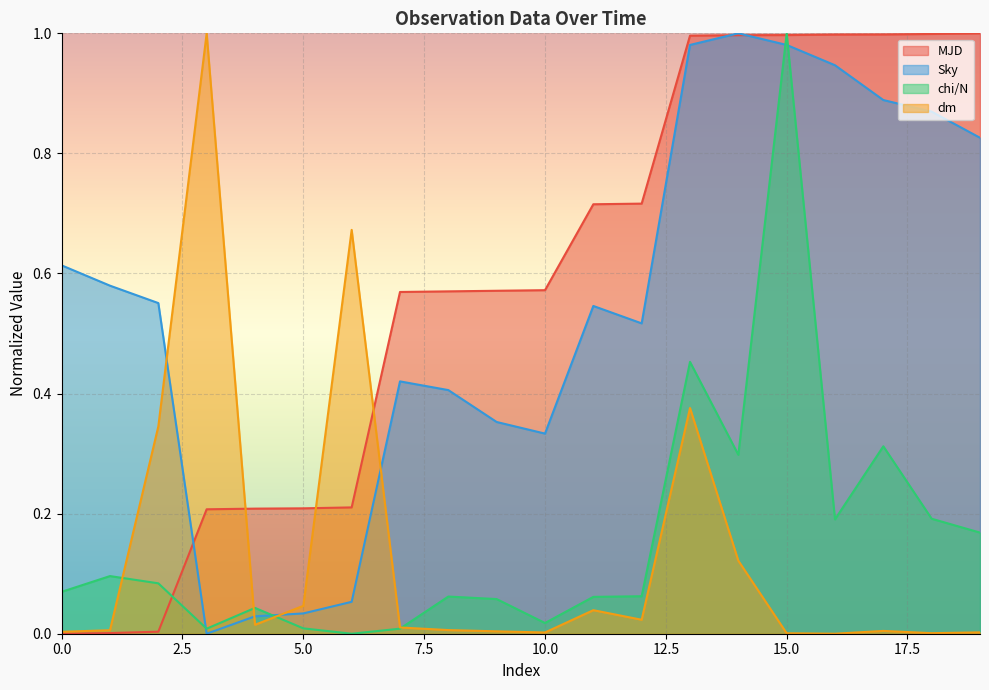

At how many categories does at least one series exceed 0?

20